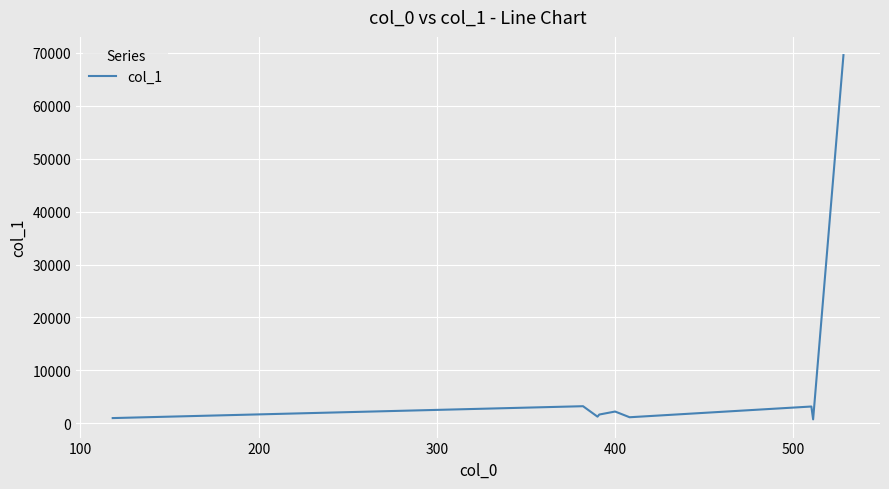

Is this an area chart (filled region under the line)?

No